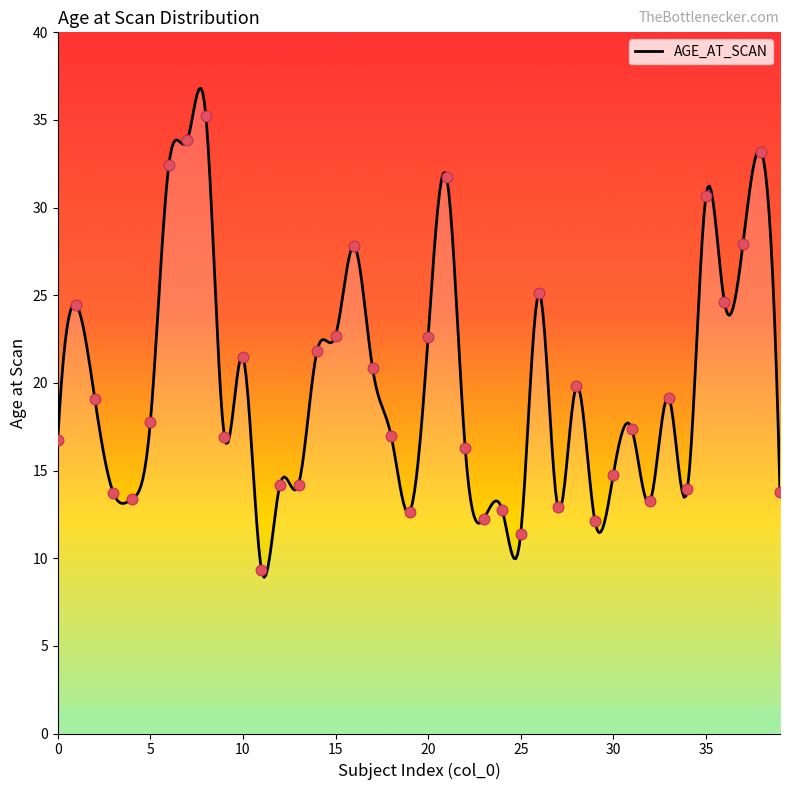

Which has a higher value, 24 or 29?

24